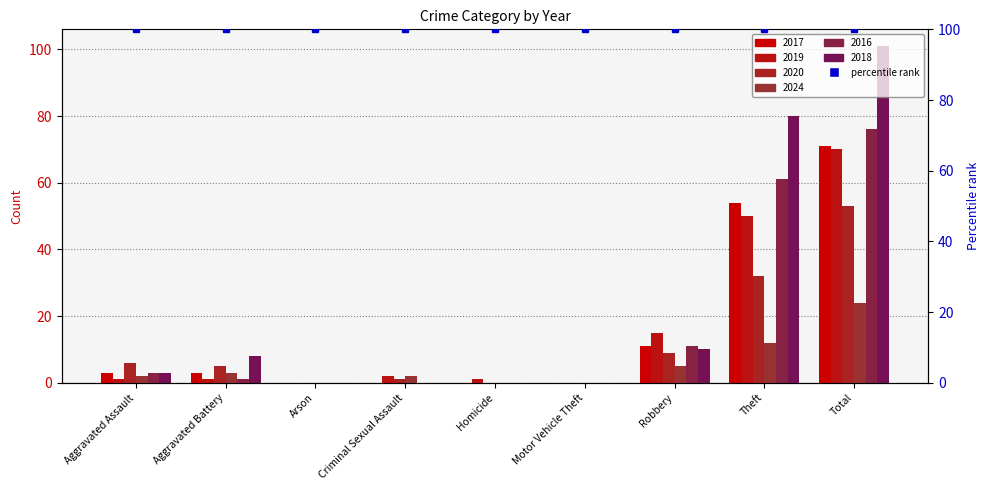

At how many categories does at least one series exceed 91?

1